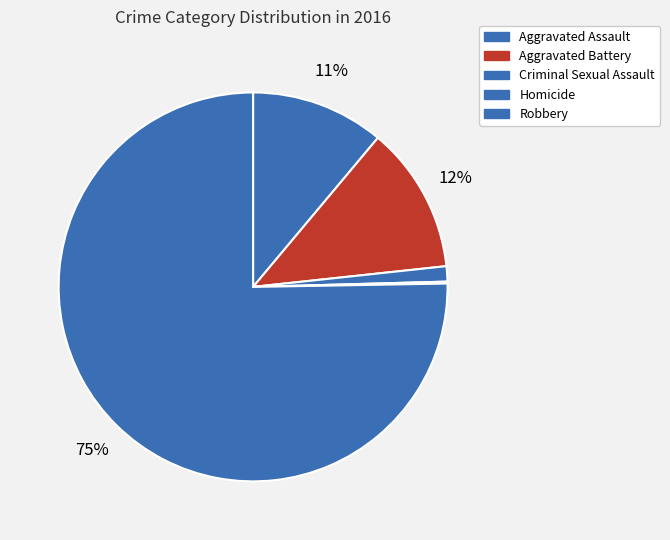

Which category has the biggest portion of the pie?

Robbery